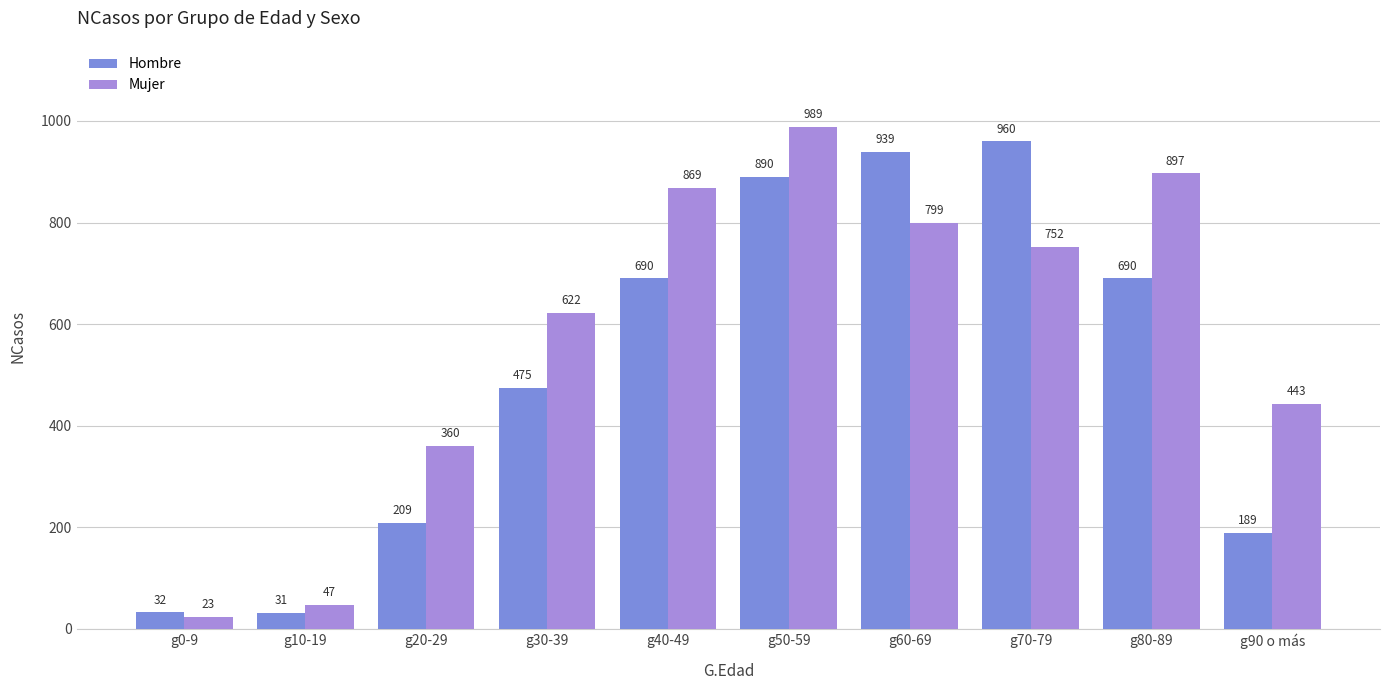

Reading right to left, extract all data points from this chart.

Hombre: 189	690	960	939	890	690	475	209	31	32
Mujer: 443	897	752	799	989	869	622	360	47	23